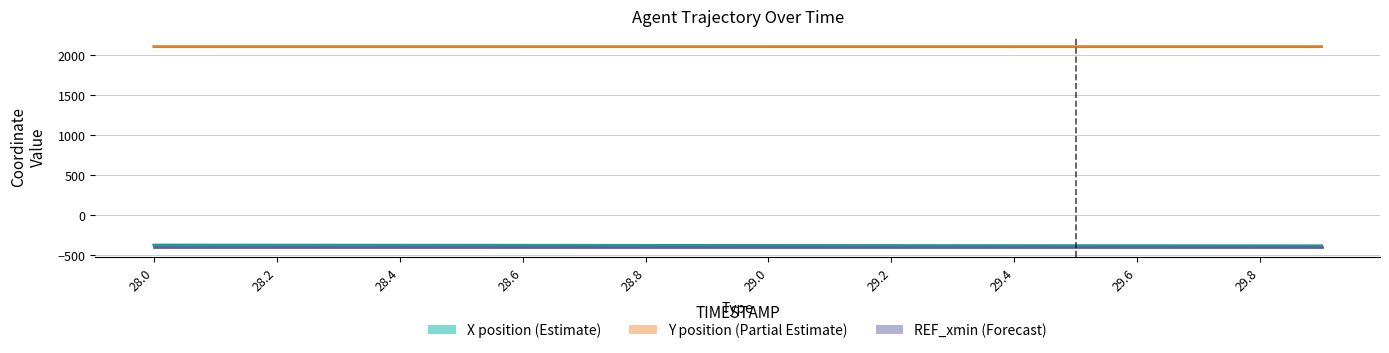

Reading left to right, transcribe all the data shown in this chart.

X position (Estimate): -369.1	-369.6	-370.0	-370.5	-371.0	-371.5	-372.0	-372.5	-373.0	-373.5	-374.0	-374.5	-375.0	-375.5	-376.0	-376.5	-377.0	-377.4	-377.9	-378.4
Y position (Partial Estimate): 2110.2	2110.2	2110.2	2110.2	2110.2	2110.1	2110.1	2110.1	2110.1	2110.0	2110.0	2110.0	2110.0	2109.9	2109.9	2109.9	2109.9	2109.9	2109.9	2109.9
REF_xmin (Forecast): -391.8	-391.8	-391.8	-391.8	-391.8	-391.8	-391.8	-391.8	-391.8	-391.8	-391.8	-391.8	-391.8	-391.8	-391.8	-391.8	-391.8	-391.8	-391.8	-391.8